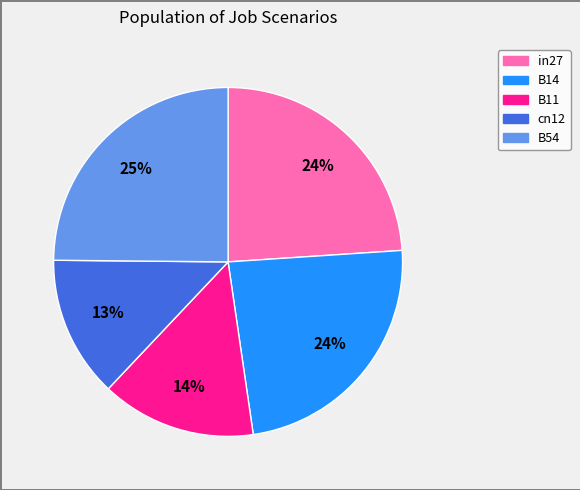

What is the smallest slice in the pie chart?

cn12